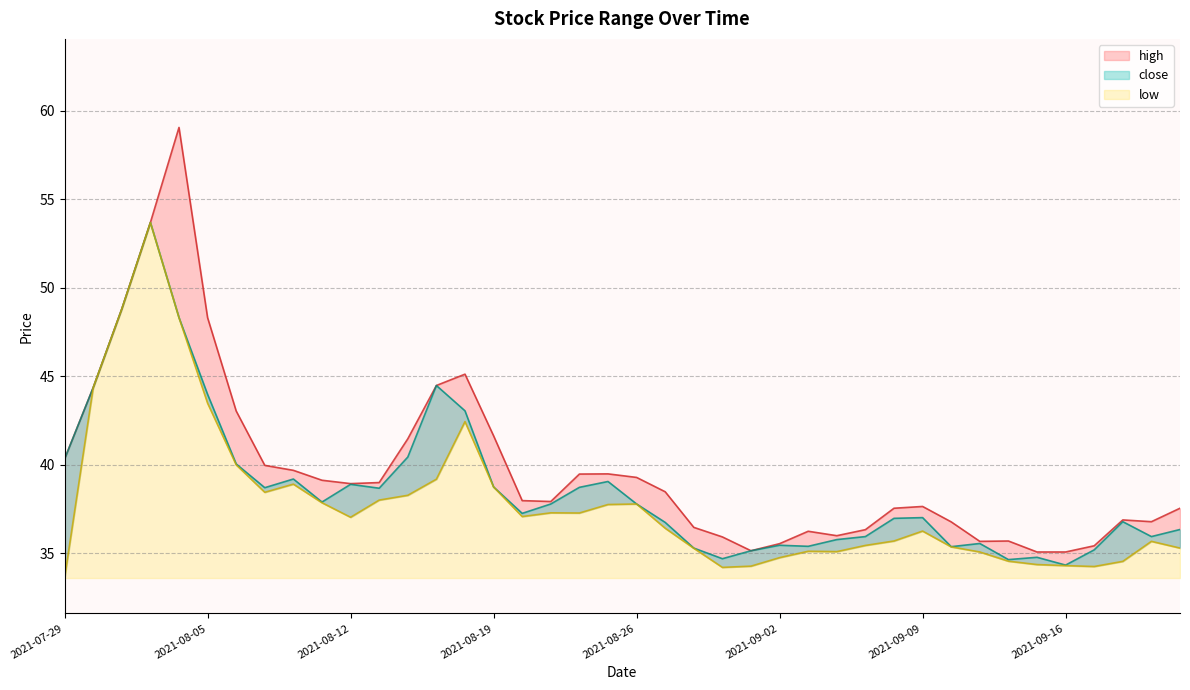

What is the lowest value of the close series?

34.3